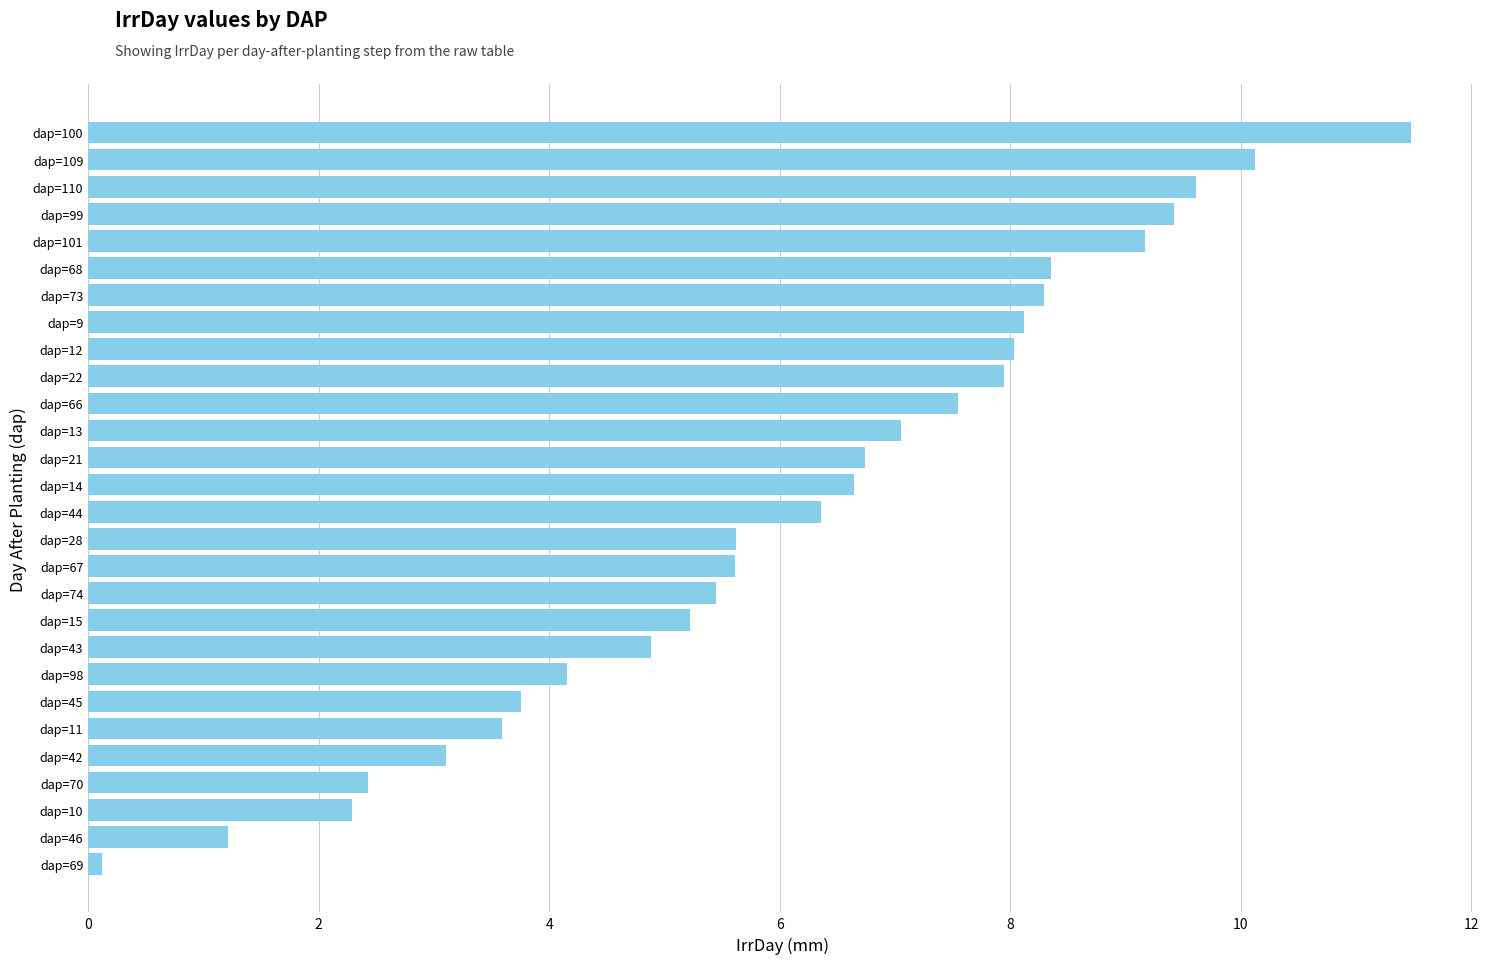

What is the ratio of the value at dap=67 to the value at dap=100?

0.5